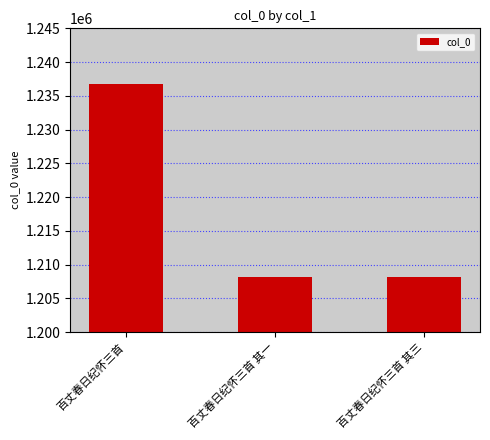

Which has a higher value, 百丈春日纪怀三首 其三 or 百丈春日纪怀三首?

百丈春日纪怀三首